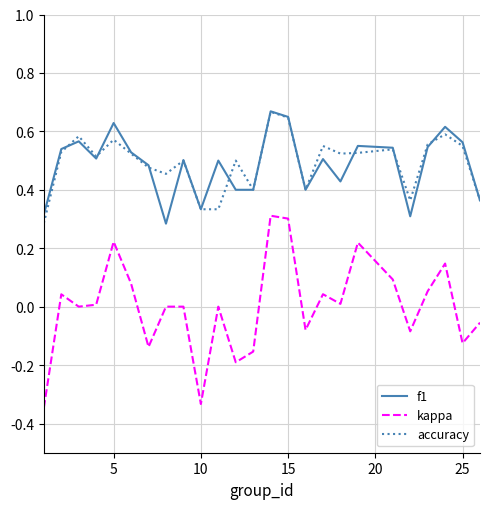

True or false: f1 and kappa cross at least once.

False